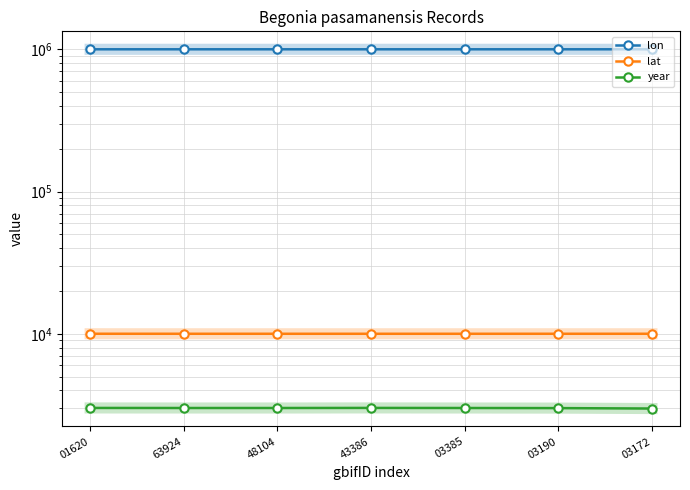

What are all the series names shown in the legend?

lon, lat, year